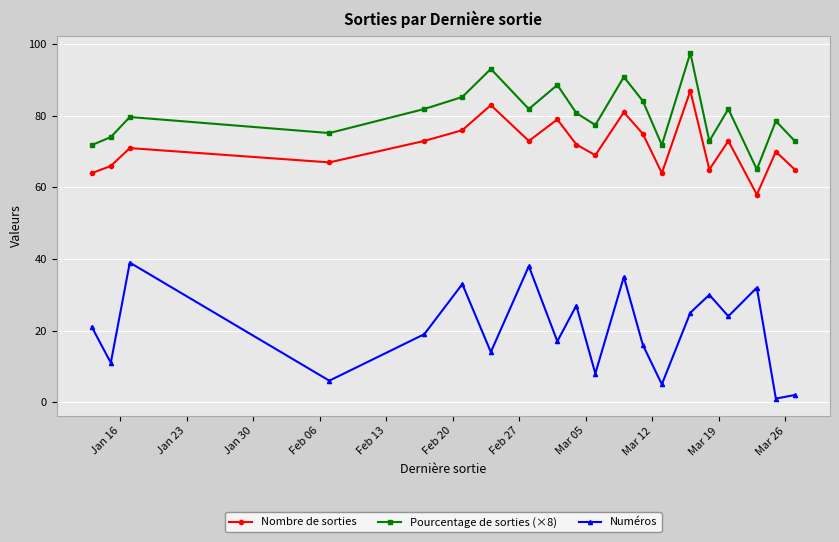

Which series has the widest spread of values?

Numéros